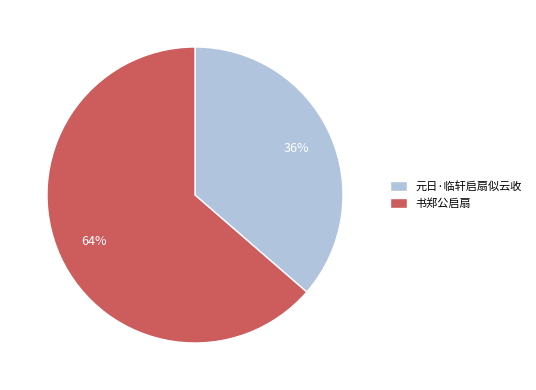

What is the largest slice in the pie chart?

书郑公启扇